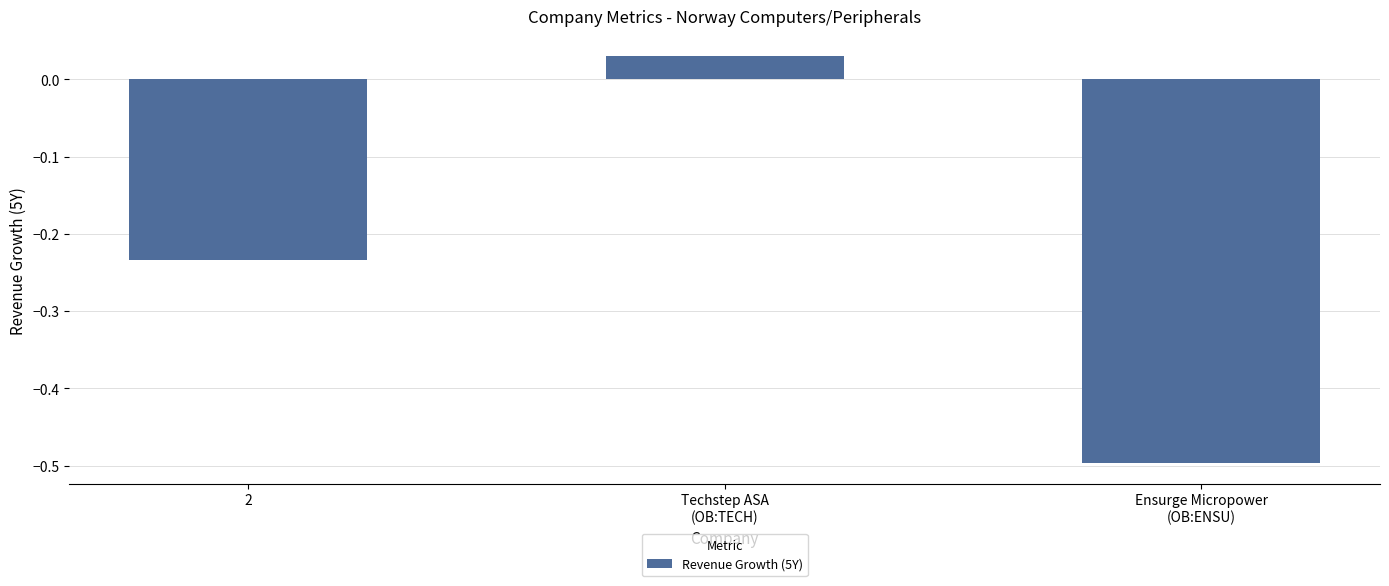

The chart shows a value of -0.3 at 2. True or false?

False